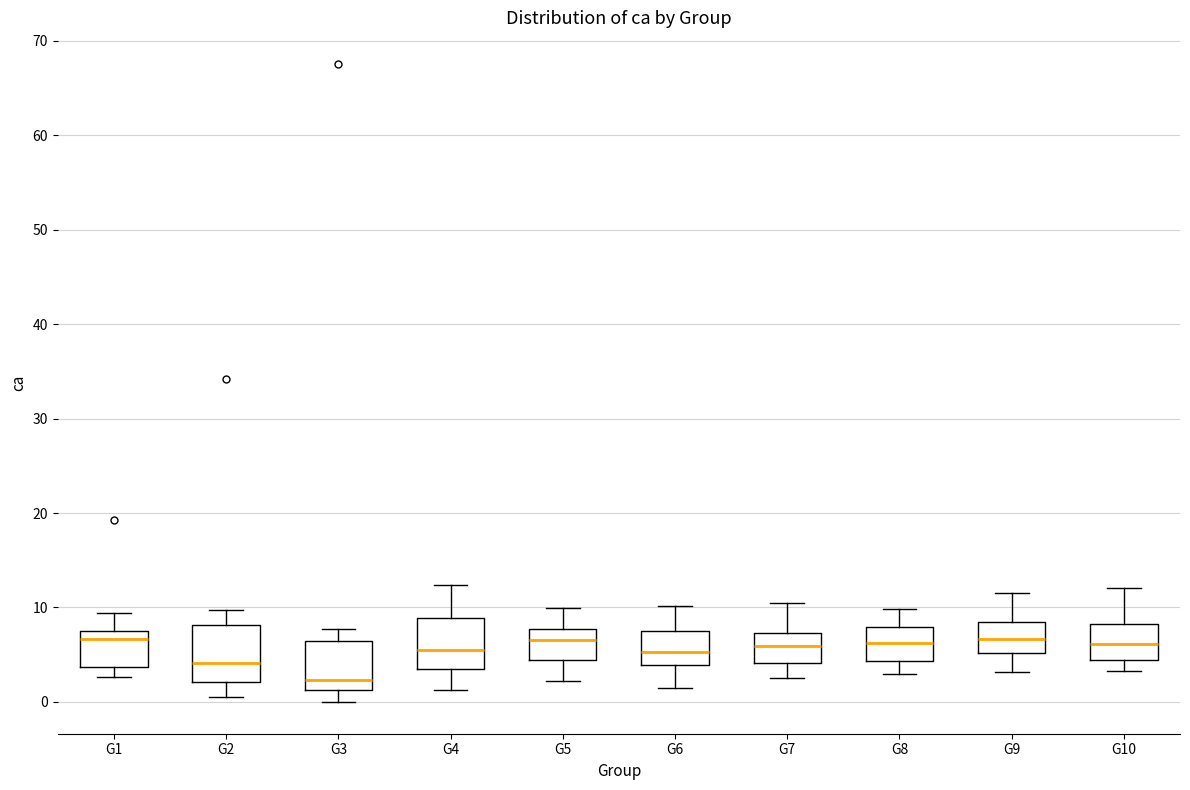

Which box has the lowest median line?

G3